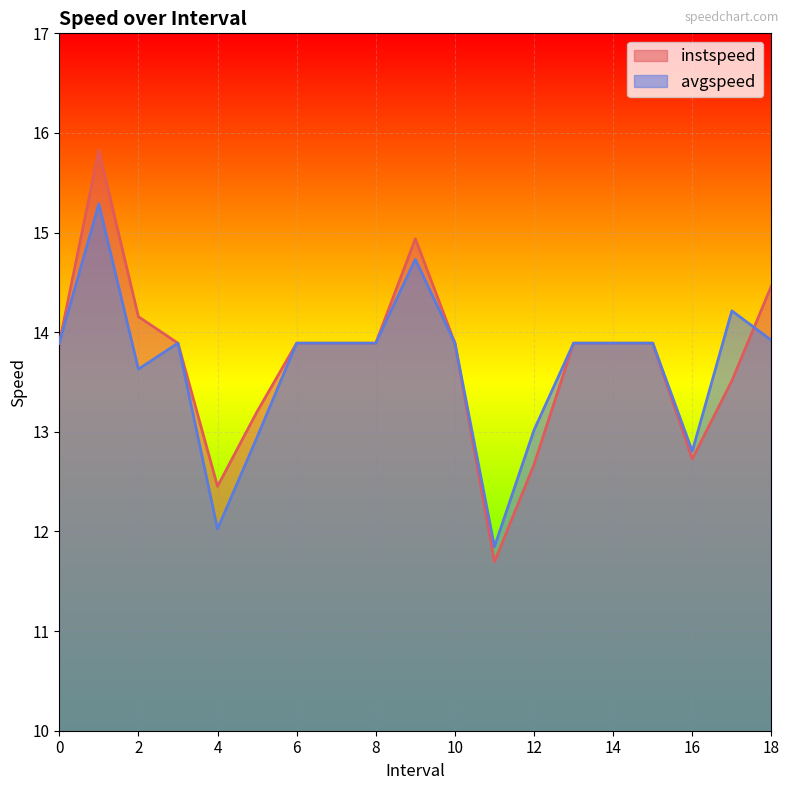

How many lines are shown in the chart?

2